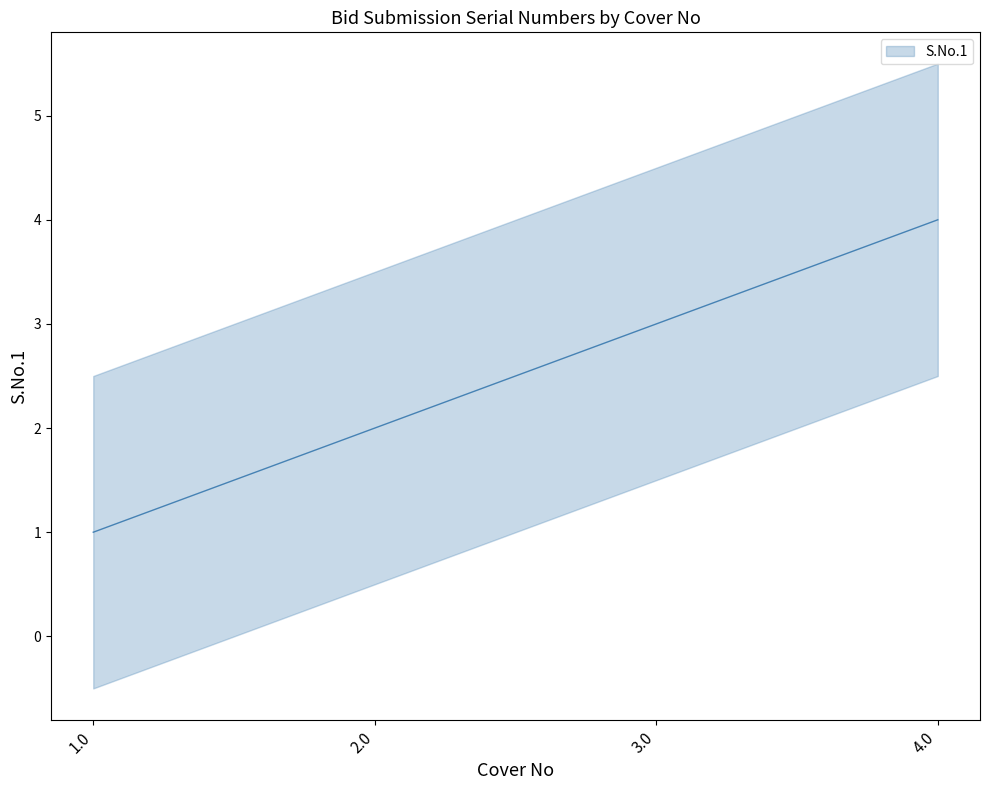

True or false: the data shows 2 at 2.0.

True